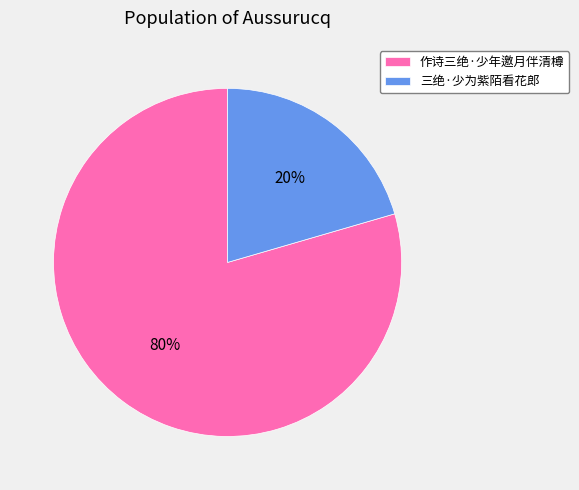

To the nearest percent, what portion does 作诗三绝·少年邀月伴清樽 represent?

80%